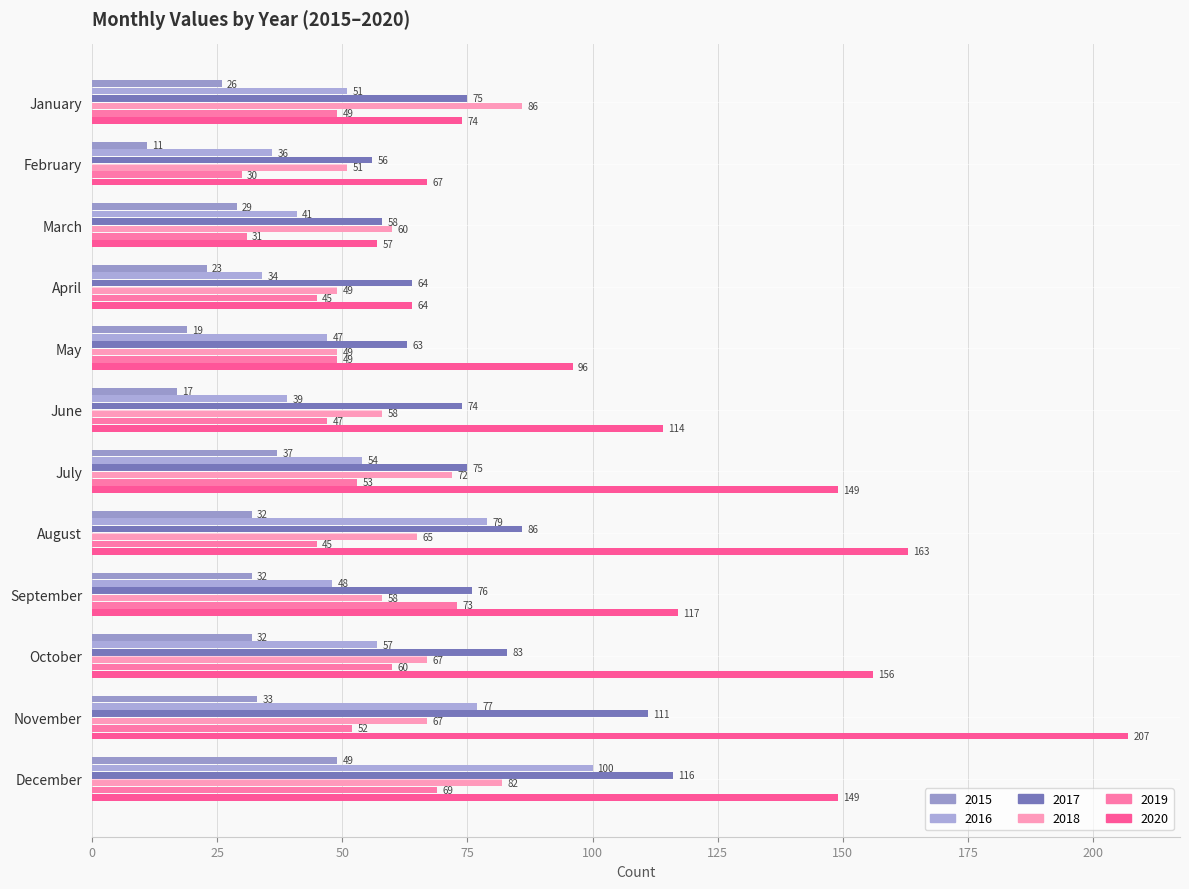

At which label does 2015 first exceed 32?

July